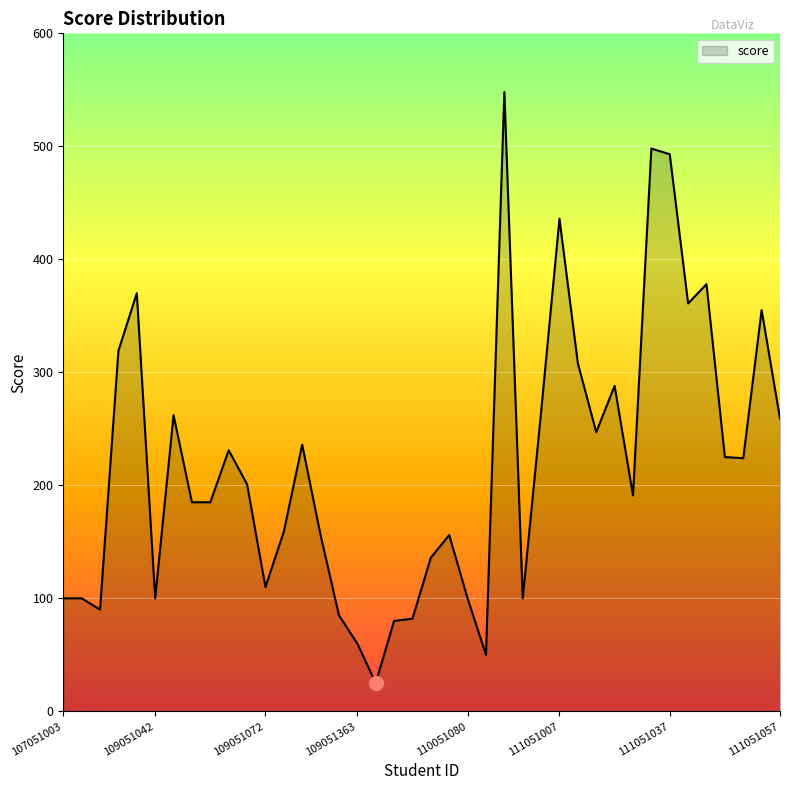

What is the greatest value displayed?

548